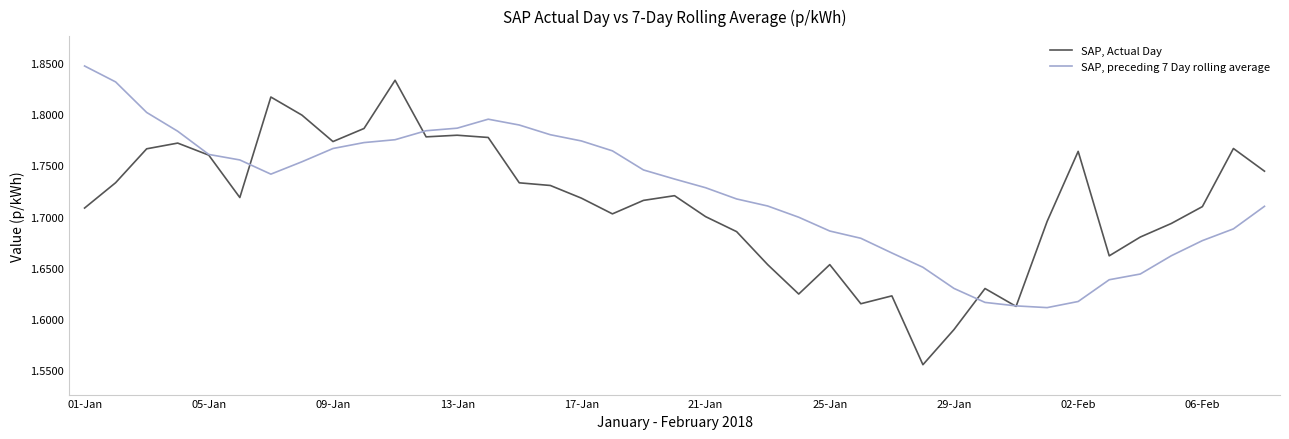

Rank the series by their maximum value, from highest to lowest.

SAP, preceding 7 Day rolling average, SAP, Actual Day